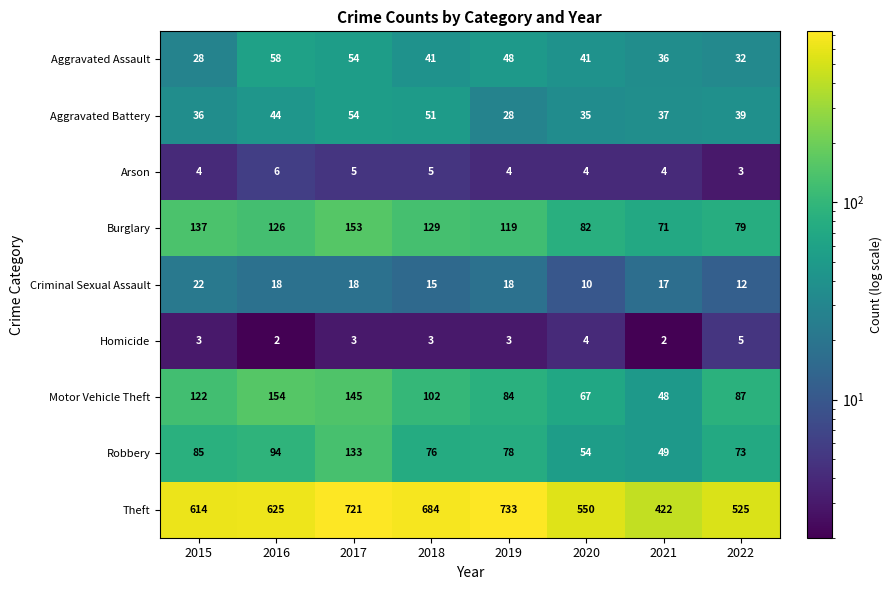

What is the greatest value displayed?

733